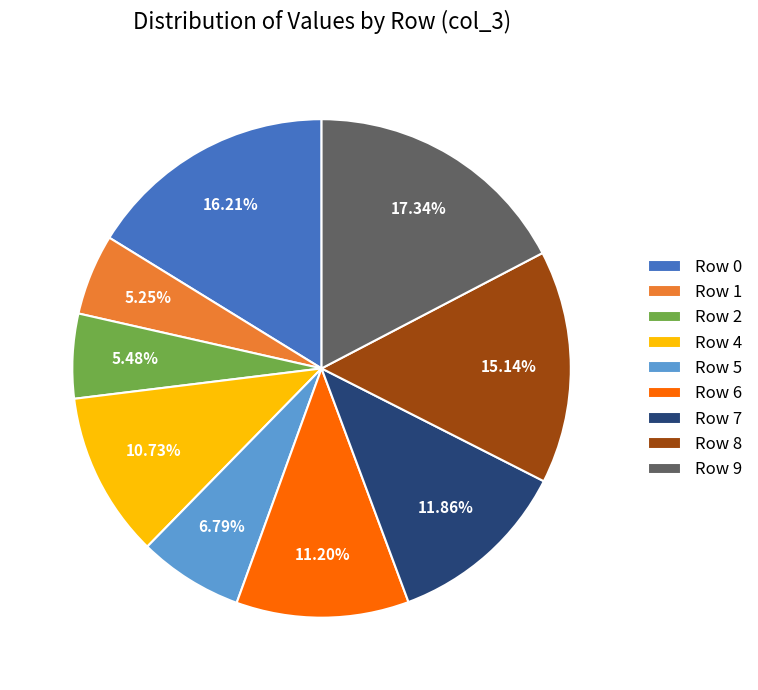

Is there any slice that represents more than half of the pie?

No